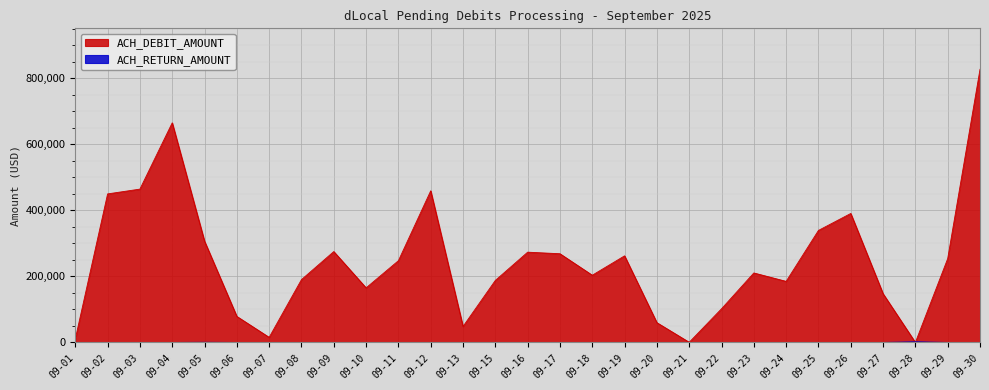

Which series has the widest spread of values?

ACH_DEBIT_AMOUNT